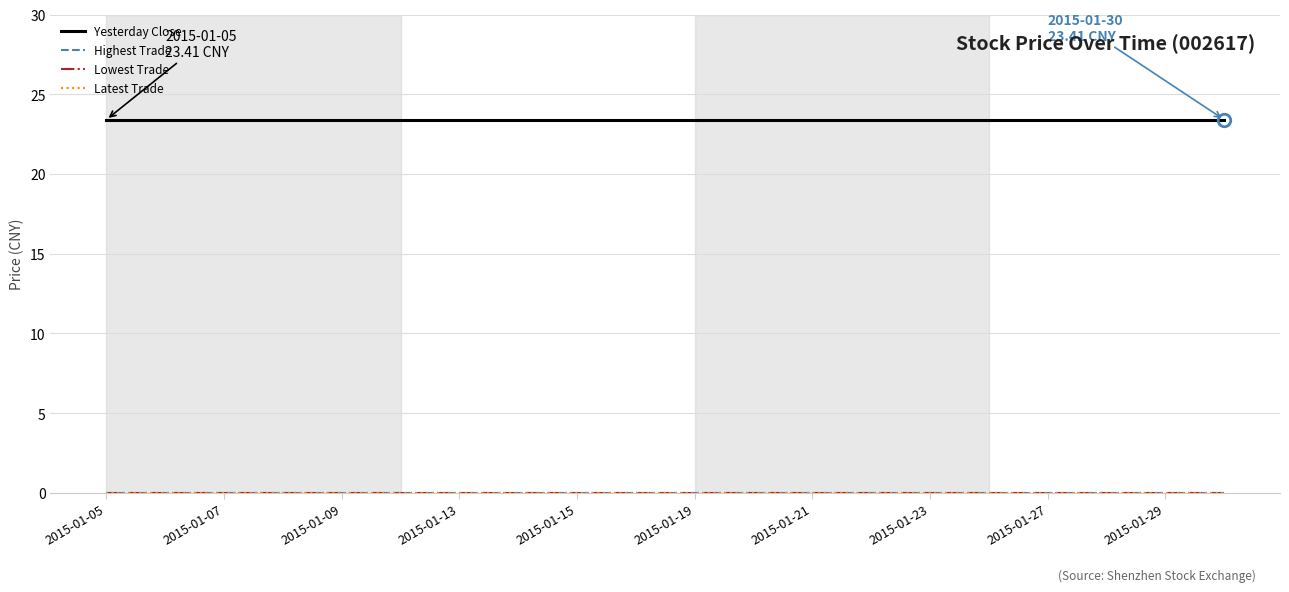

Is this an area chart (filled region under the line)?

No